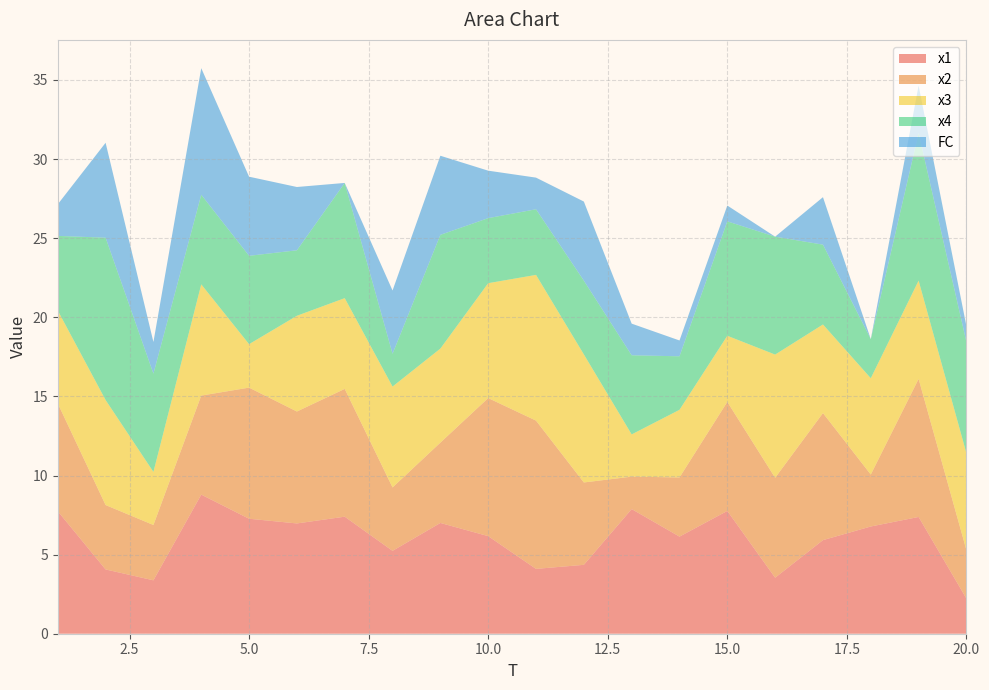

Reading left to right, list all the values displayed in this chart.

x1: 7.7	4.1	3.4	8.8	7.3	7.0	7.4	5.2	7.0	6.2	4.1	4.4	7.9	6.1	7.8	3.5	5.9	6.8	7.4	2.2
x2: 6.8	4.1	3.5	6.3	8.3	7.1	8.1	4.0	5.1	8.7	9.4	5.2	2.0	3.7	6.9	6.3	8.0	3.3	8.7	3.1
x3: 5.9	6.6	3.4	7.0	2.7	6.1	5.7	6.4	5.9	7.3	9.2	8.1	2.7	4.3	4.2	7.8	5.6	6.1	6.2	6.1
x4: 4.7	10.3	6.2	5.7	5.6	4.1	7.3	2.1	7.2	4.1	4.1	4.7	5.0	3.4	7.2	7.5	5.0	2.5	9.3	7.0
FC: 2.0	6.0	2.0	8.0	5.0	4.0	0.0	4.0	5.0	3.0	2.0	5.0	2.0	1.0	1.0	0.0	3.0	0.0	3.0	1.0